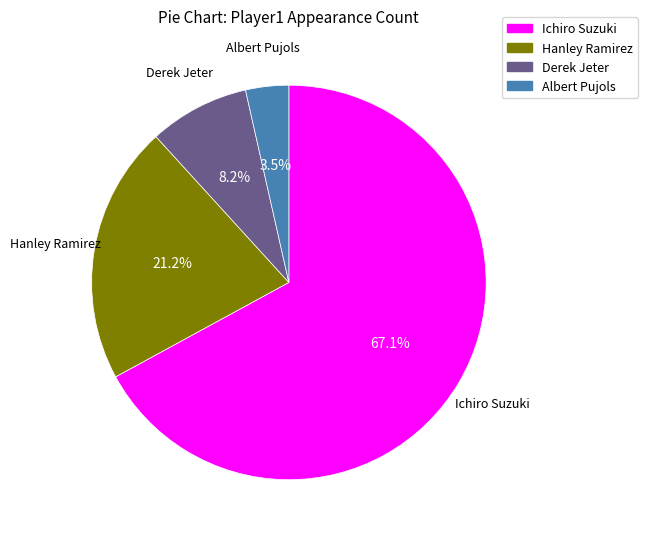

Is there any slice that represents more than half of the pie?

Yes